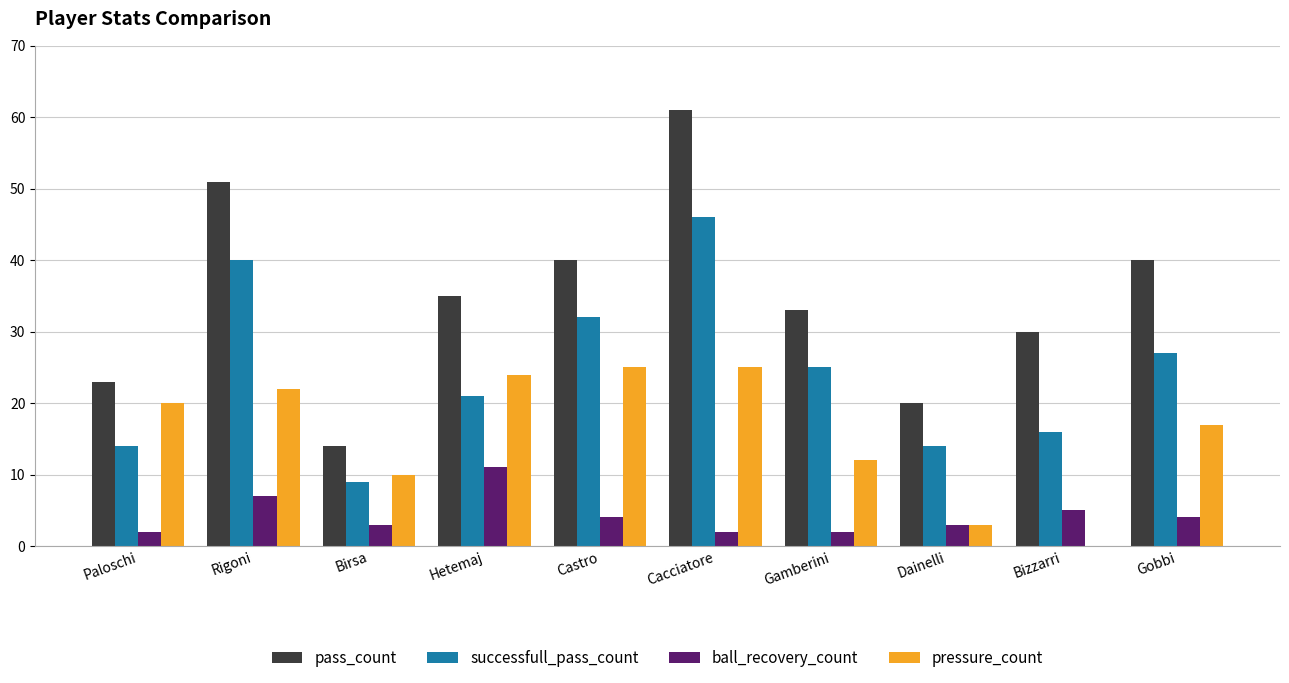

Is it true that successfull_pass_count equals 14 at Castro?

False